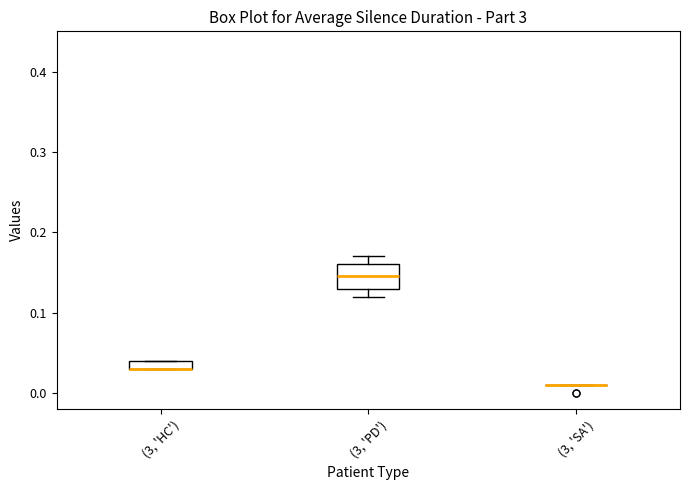

Where is the upper edge of the box for (3, 'HC') on the y-axis? The values are not printed on the chart, so give them approximately, as read against the axis.

0.04